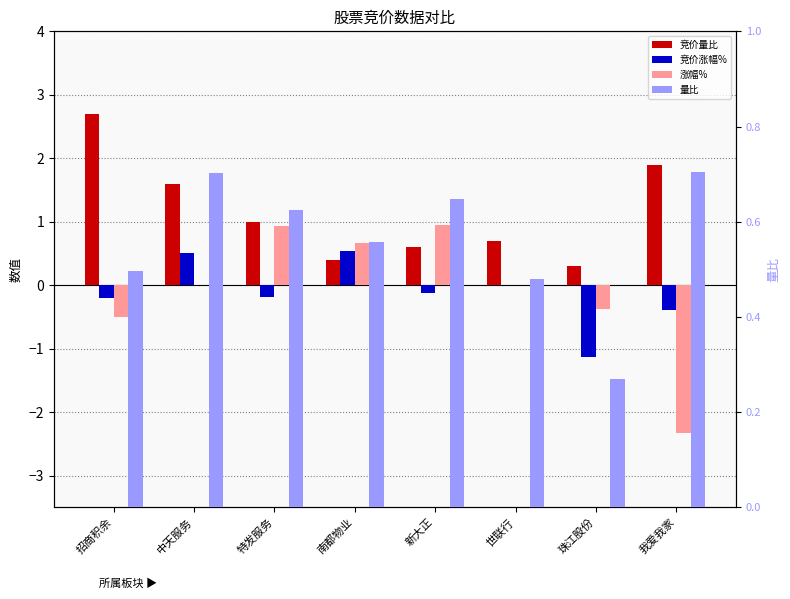

What is the maximum value for 量比?

0.7